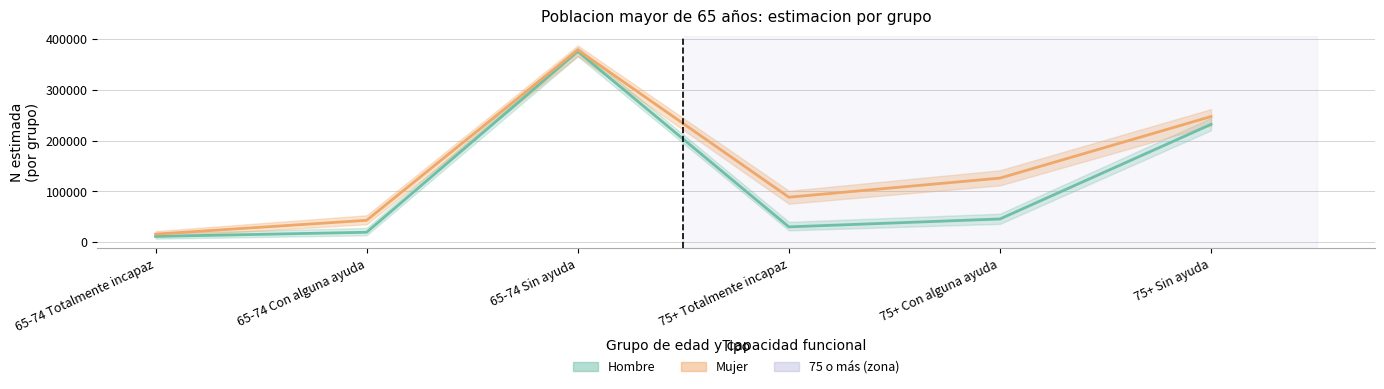

Between 75+ Totalmente incapaz and 75+ Sin ayuda, which series saw the biggest shift?

Hombre (estimado)